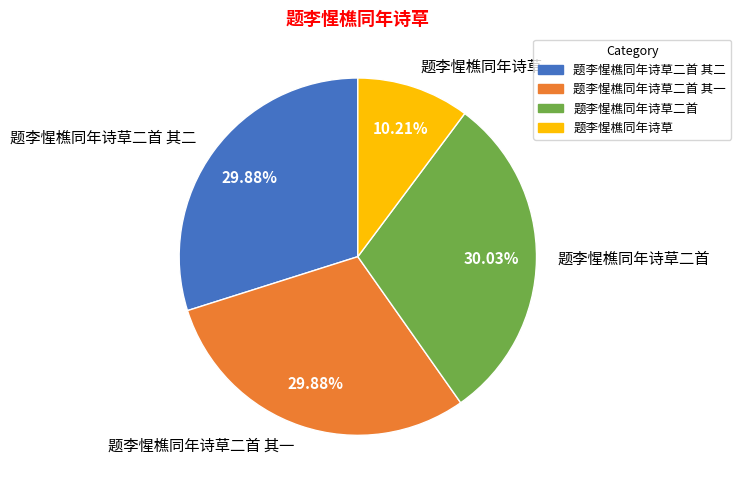

What is the ratio of the value at 题李惺樵同年诗草二首 其一 to the value at 题李惺樵同年诗草二首?

1.0